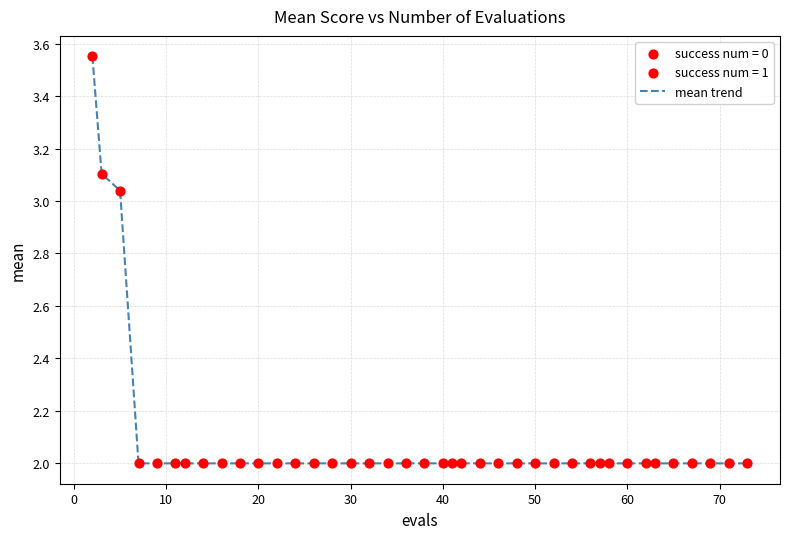

What is the smallest value displayed?

2.0